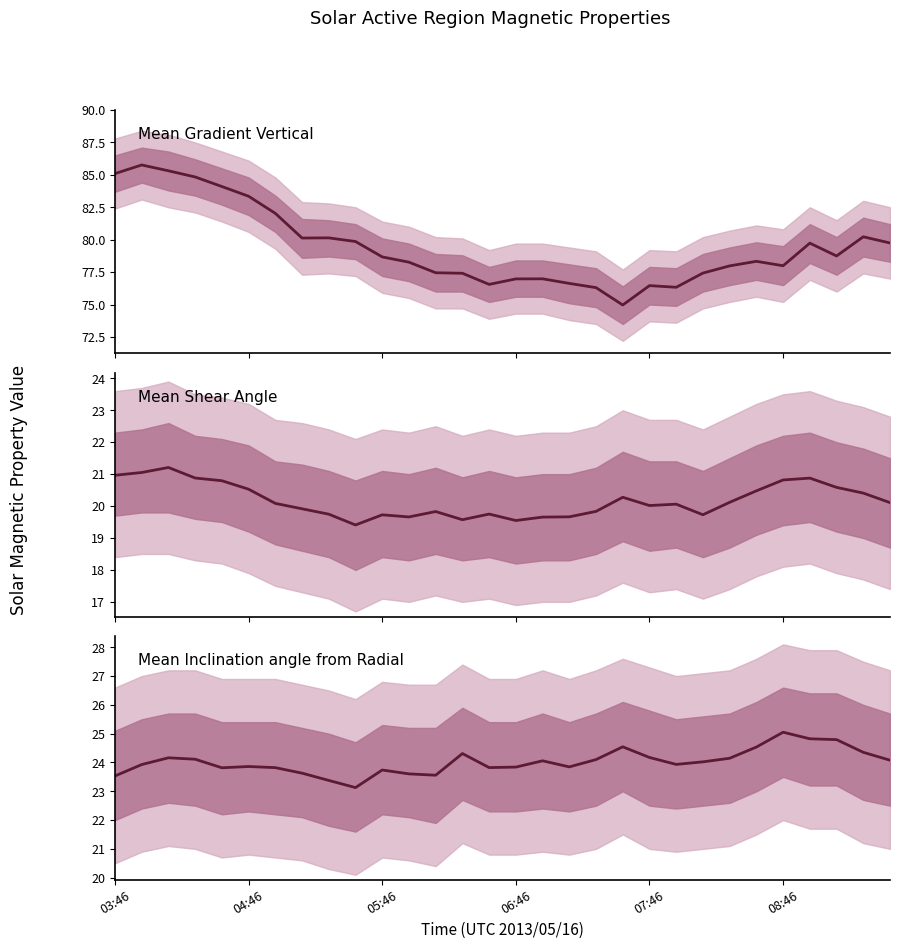

True or false: Mean Shear Angle has a value of 7.7 at 08:46.

False